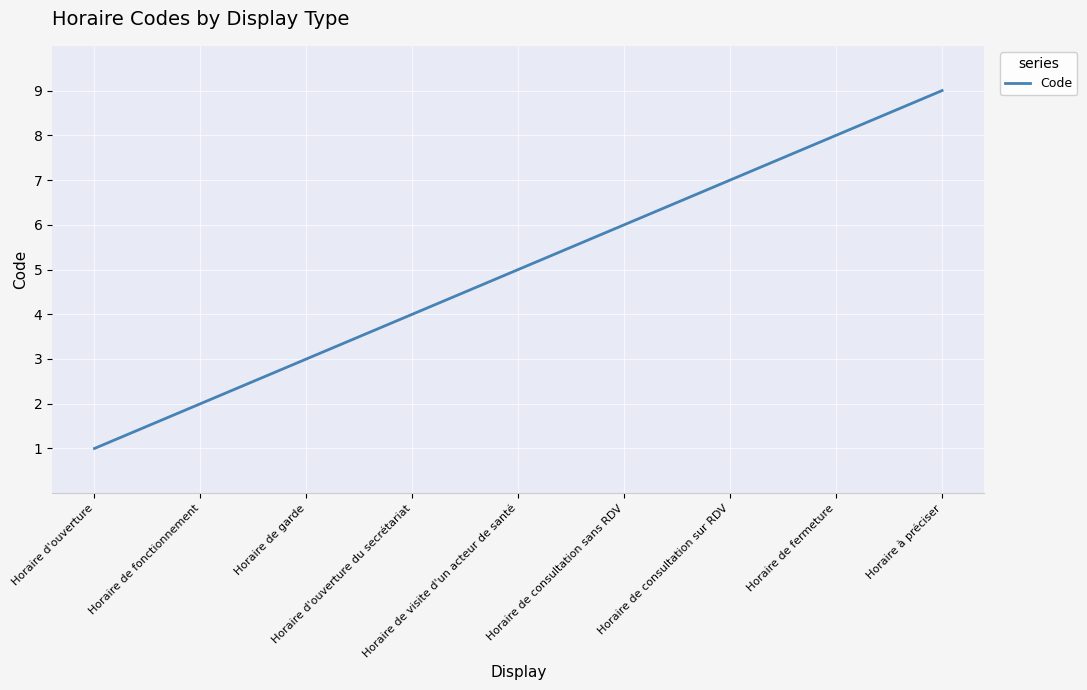

What is the difference between the maximum and minimum values?

8